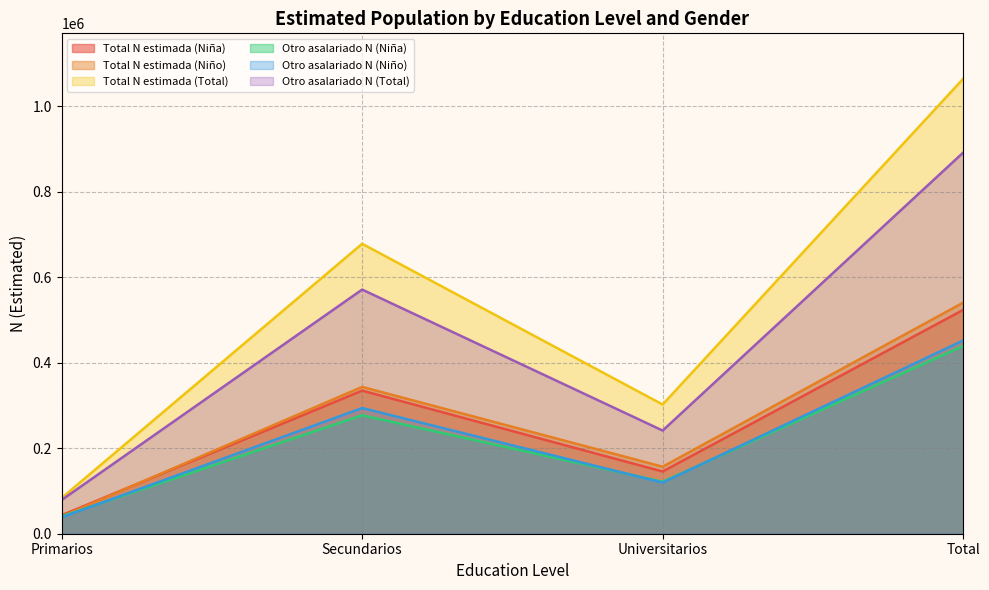

True or false: Otro asalariado N (Total) has more than 0 interior local peaks.

True